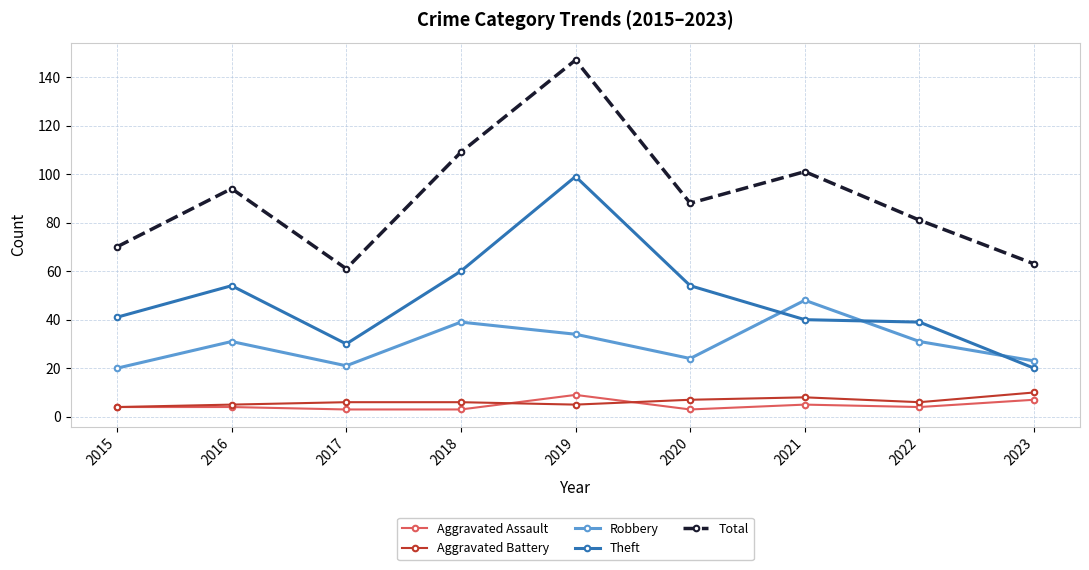

What is the difference between the Aggravated Assault values at 2021 and 2019?

4